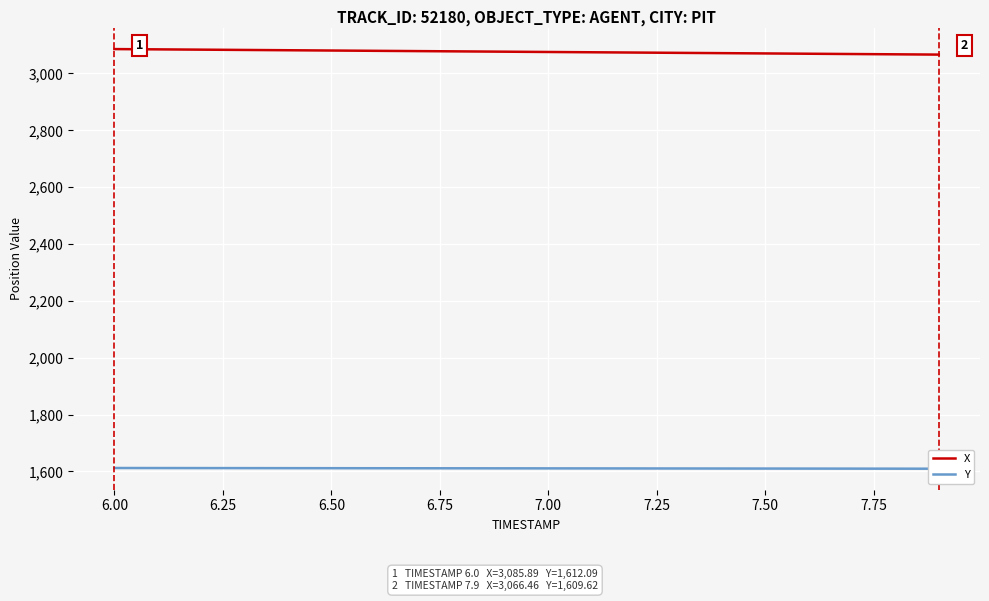

True or false: X and Y intersect in this chart.

False